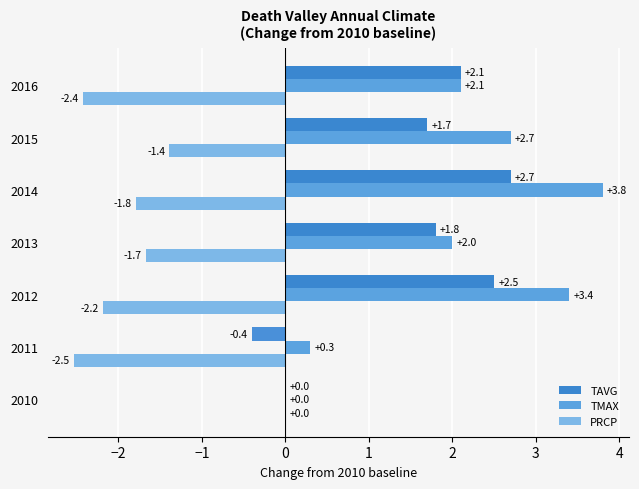

Which series has the largest range (max minus min)?

TMAX